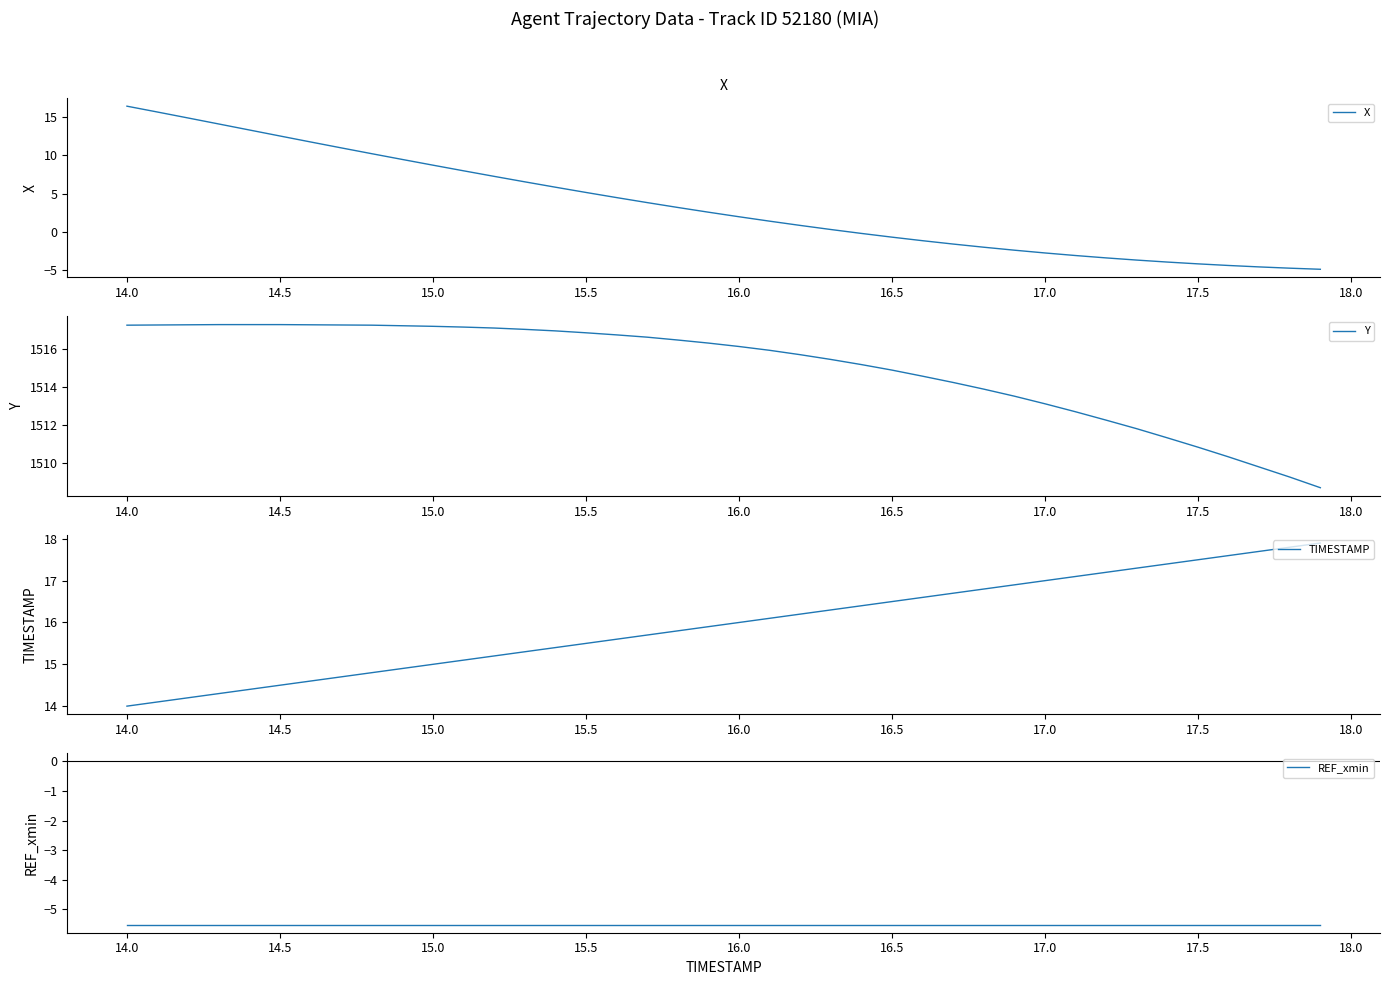

Where does the X series first go above 2?

14.0